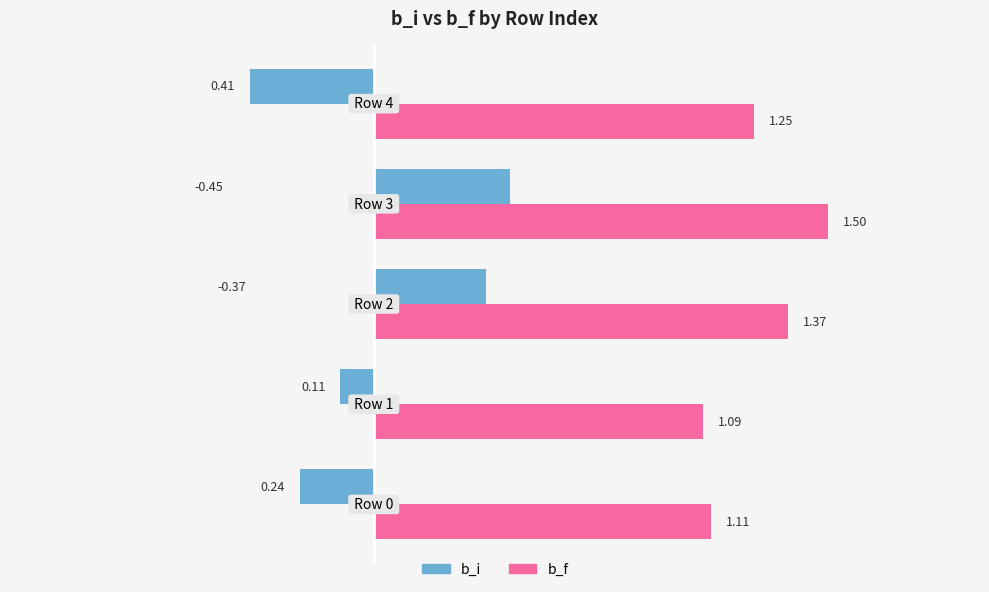

List the series in order of their overall mean, lowest first.

b_i, b_f